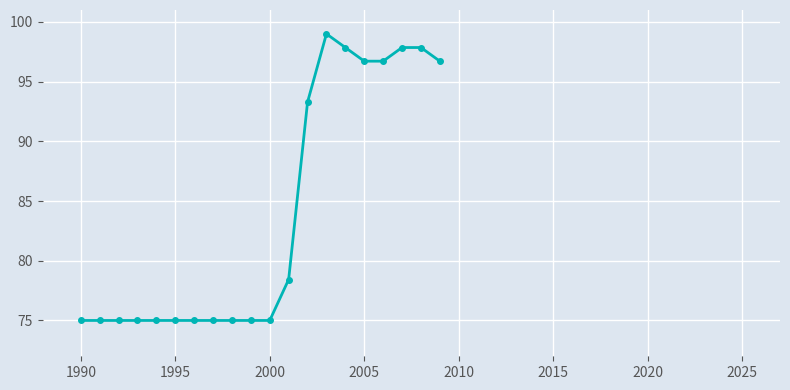

What is the difference between the second highest and minimum values?

22.9